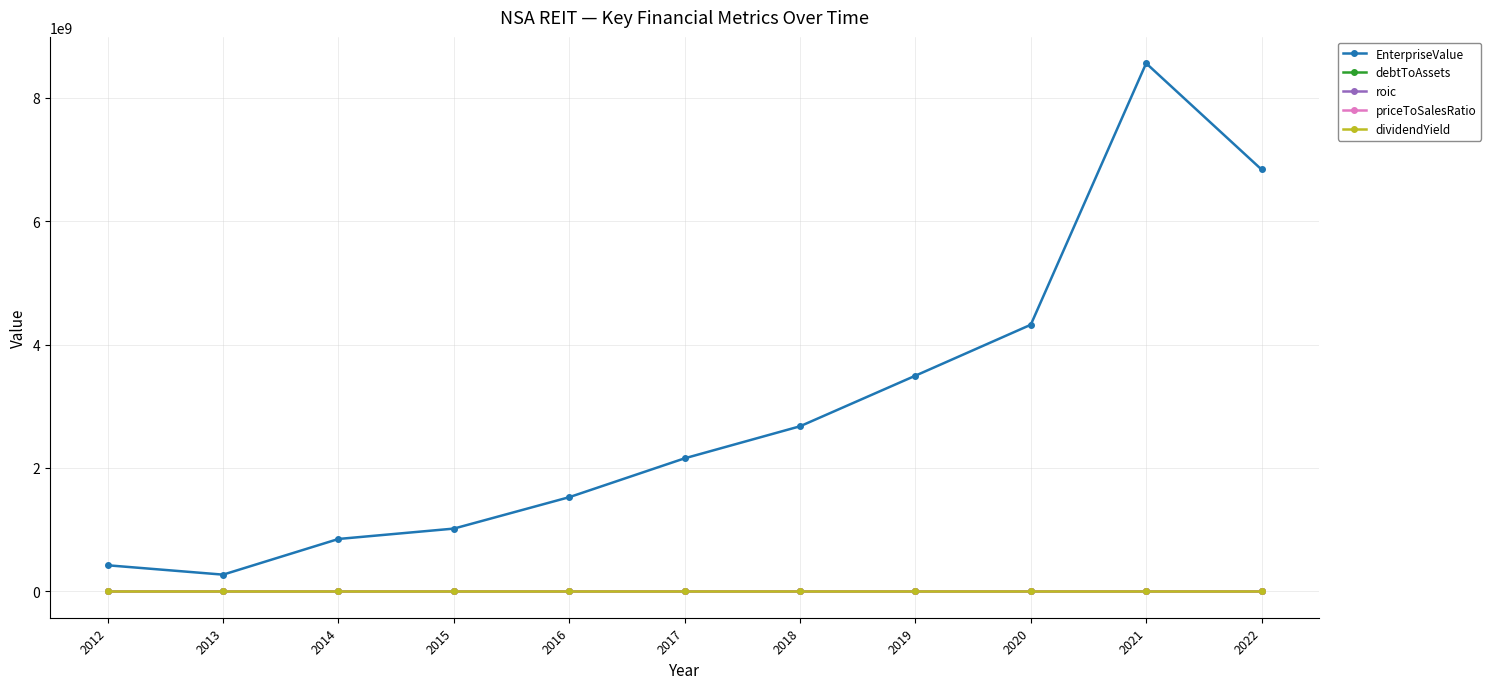

Which series has the largest total across all categories?

EnterpriseValue